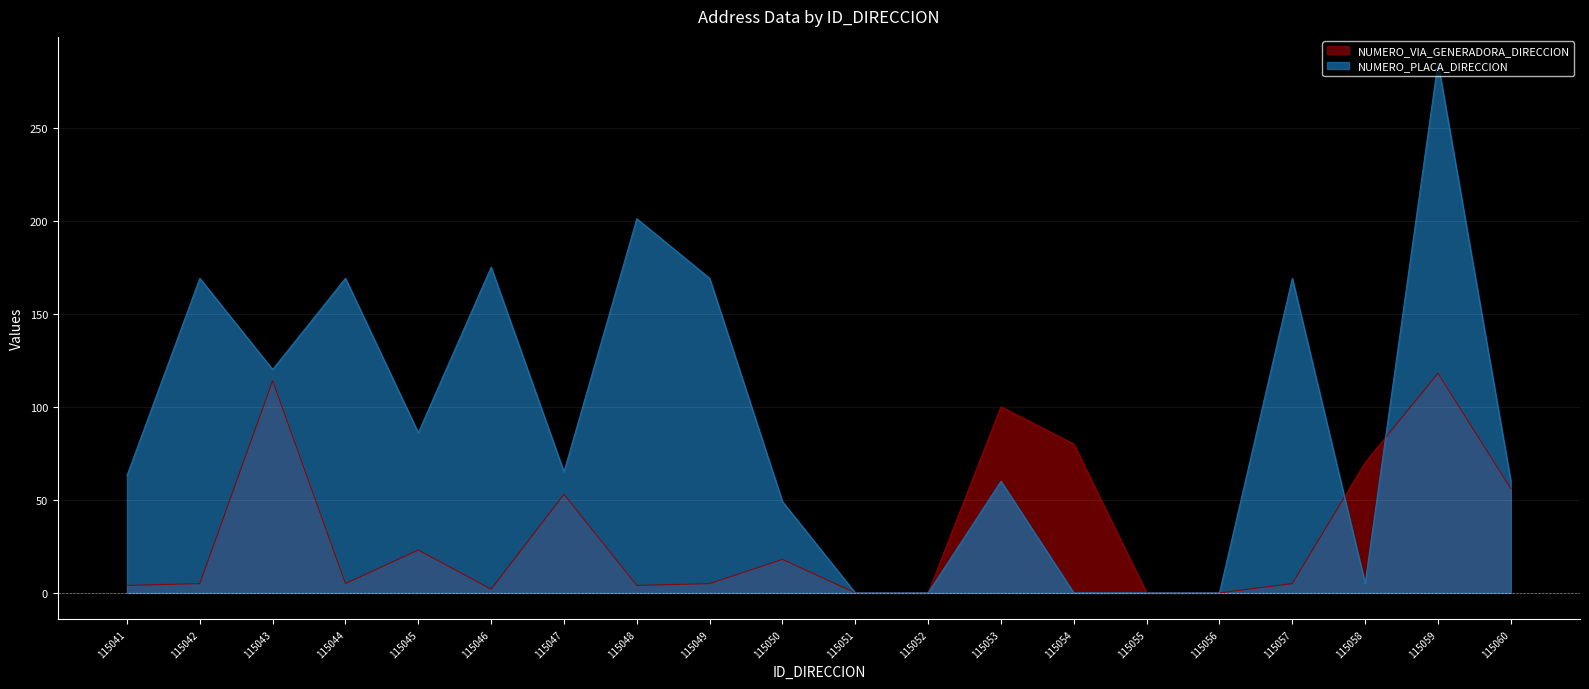

Where do NUMERO_PLACA_DIRECCION and NUMERO_VIA_GENERADORA_DIRECCION first cross each other?

115057 and 115058